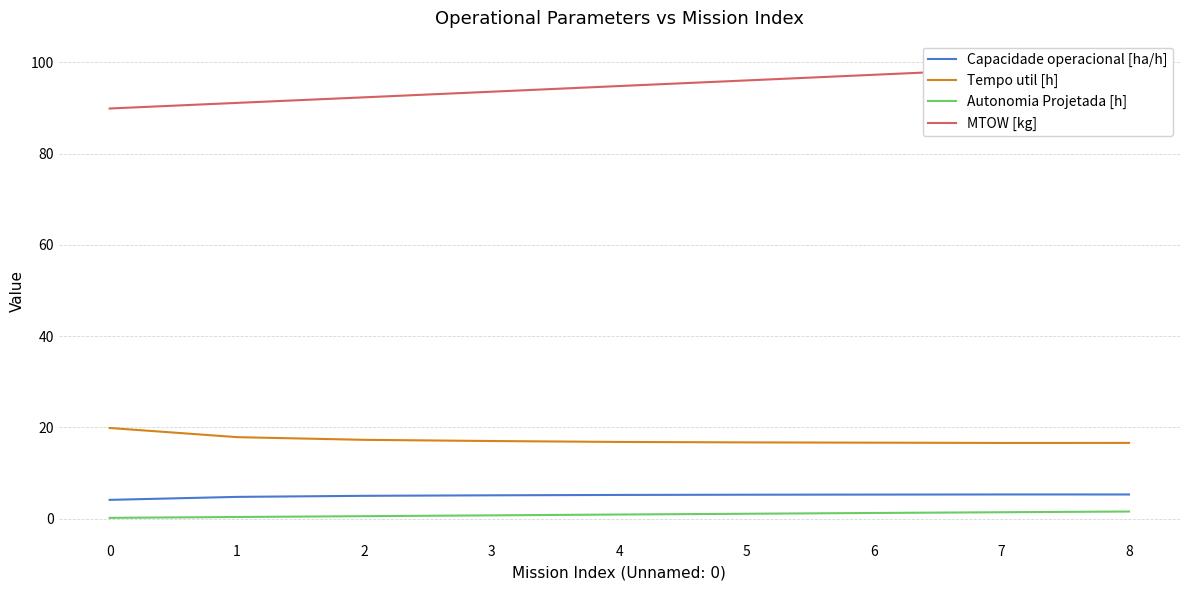

Reading right to left, list all the values displayed in this chart.

Capacidade operacional [ha/h]: 5.3	5.3	5.3	5.3	5.2	5.1	5.0	4.8	4.1
Tempo util [h]: 16.6	16.6	16.7	16.7	16.8	17.0	17.3	17.9	19.9
Autonomia Projetada [h]: 1.6	1.4	1.3	1.1	0.9	0.8	0.6	0.4	0.2
MTOW [kg]: 99.8	98.5	97.3	96.0	94.8	93.5	92.3	91.1	89.9